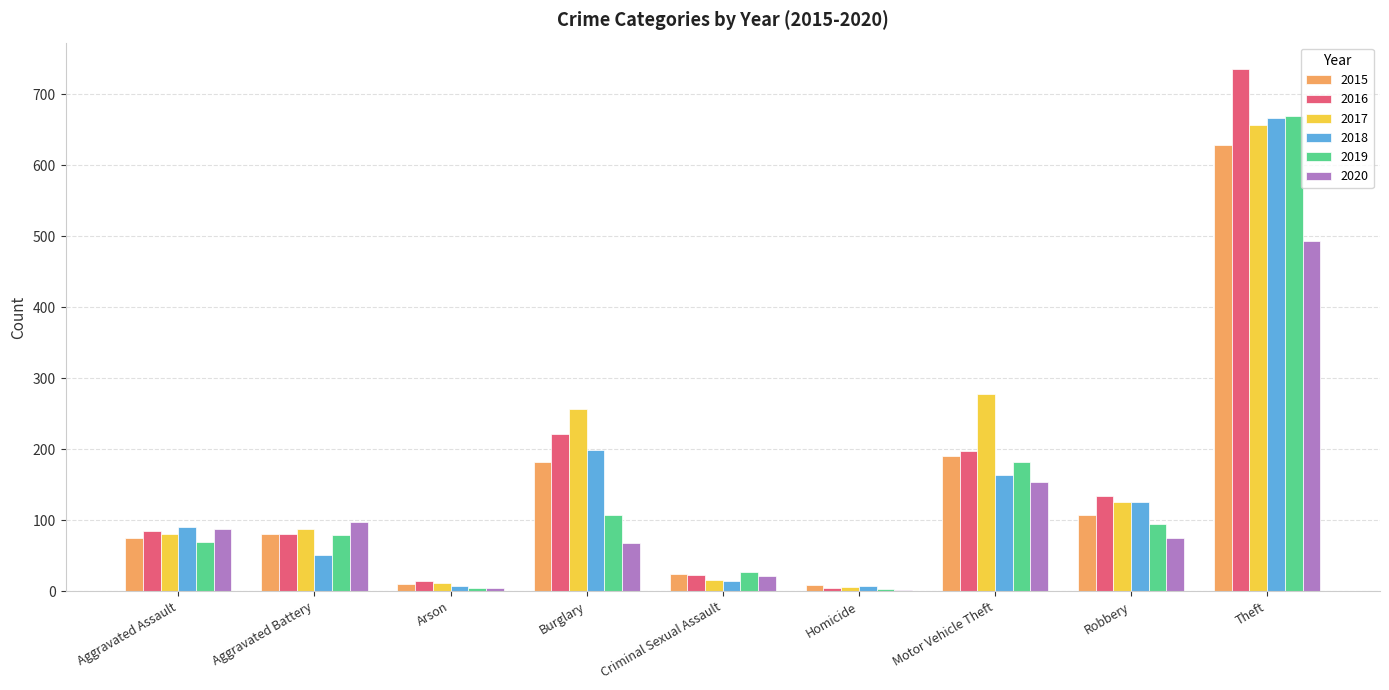

Between Aggravated Battery and Burglary, which series saw the biggest shift?

2017